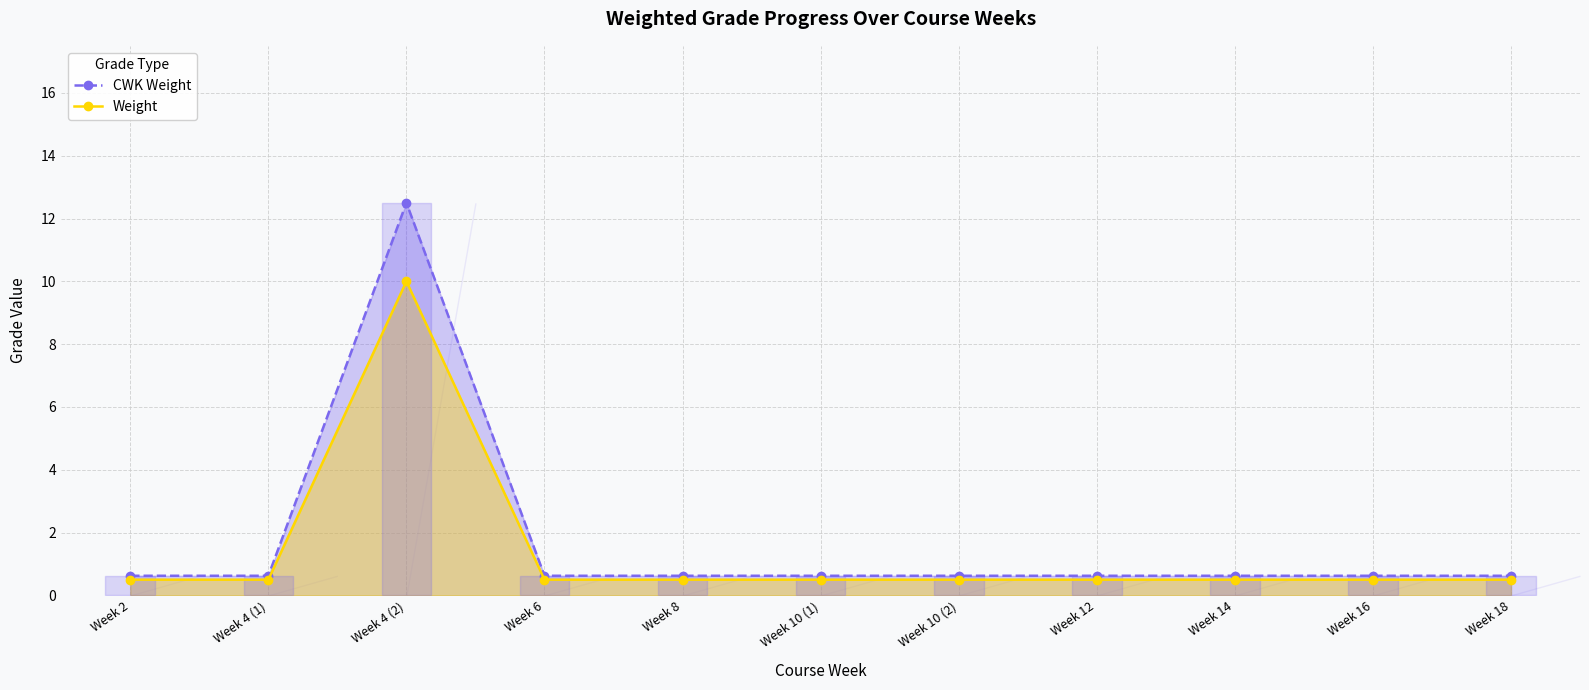

How many lines are shown in the chart?

2